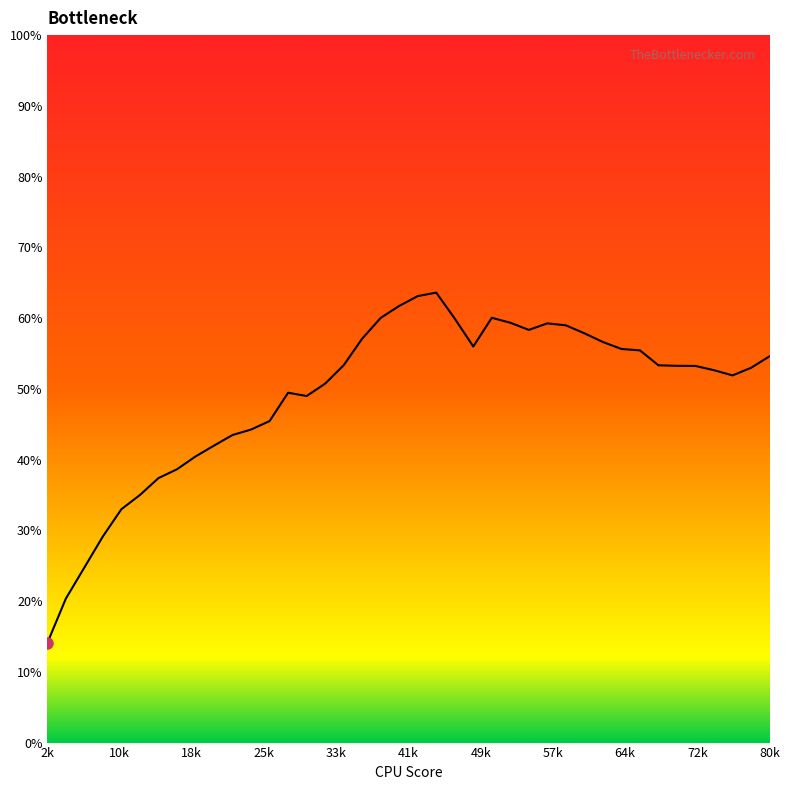

How many lines are shown in the chart?

1